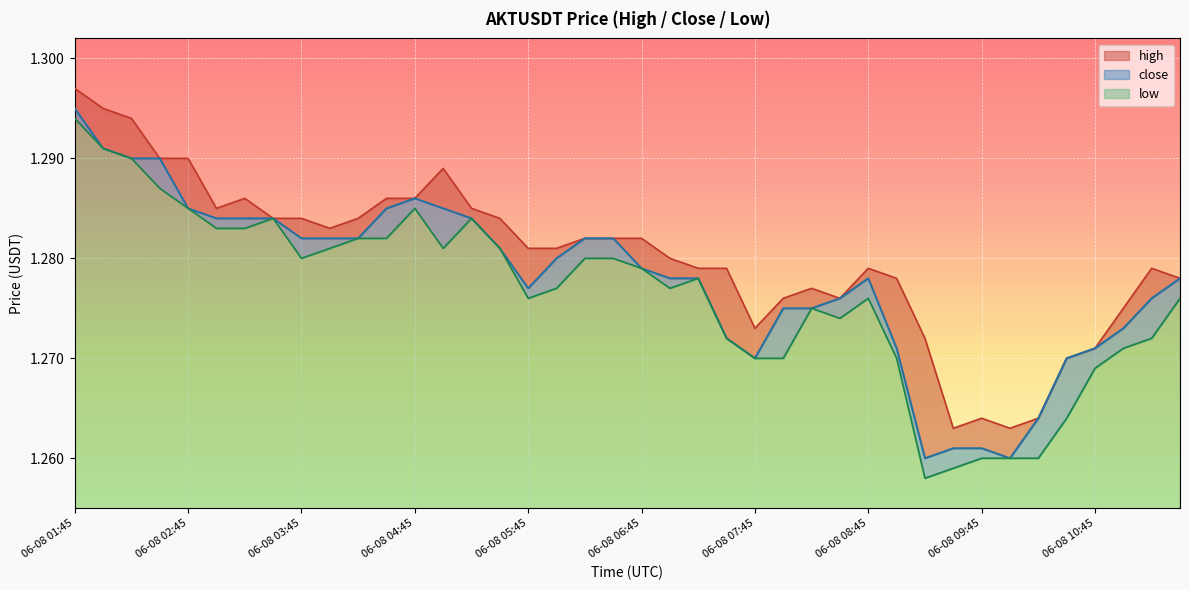

How many interior local valleys does the high series have?

6